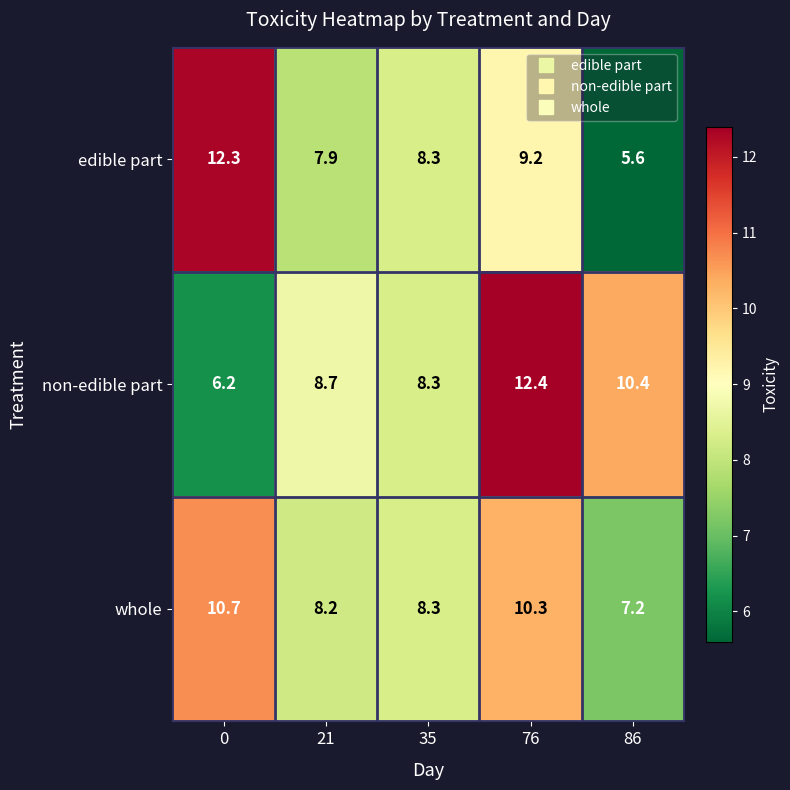

List the series in order of their overall mean, highest first.

non-edible part, whole, edible part